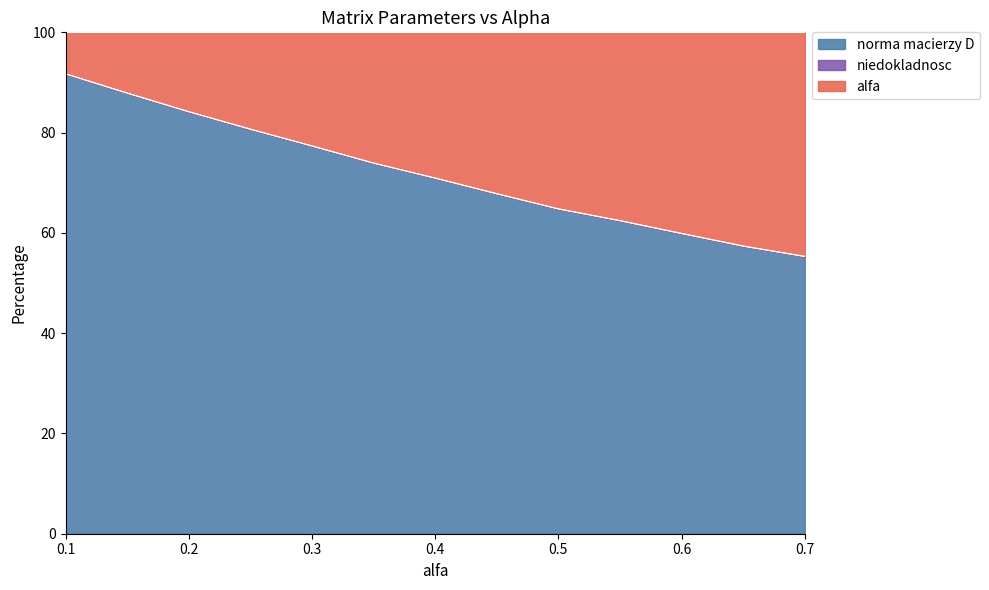

What is the sum of the norma macierzy D values at 0.3 and 0.25?

158.0